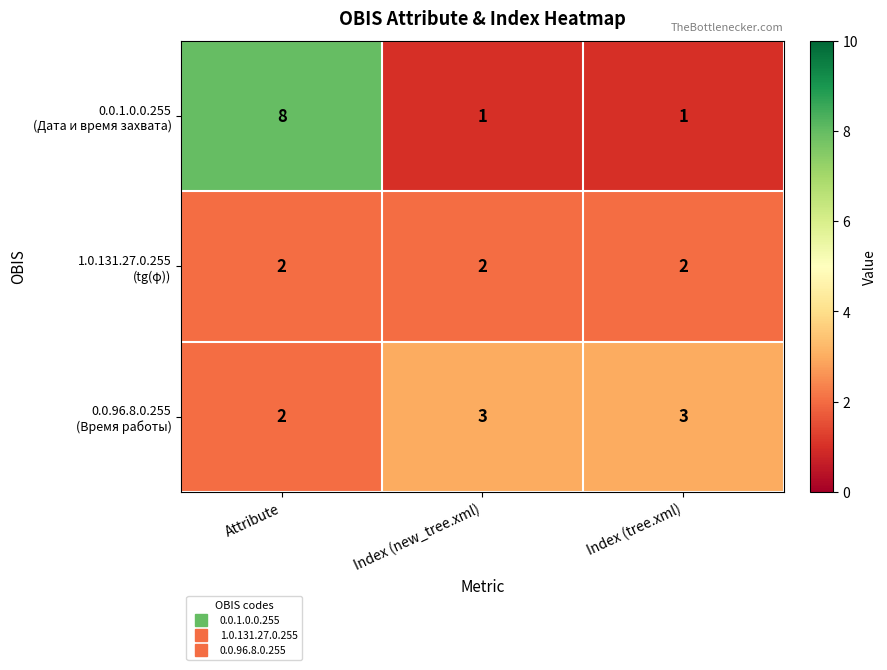

At which category is the sum across all series the highest?

Attribute